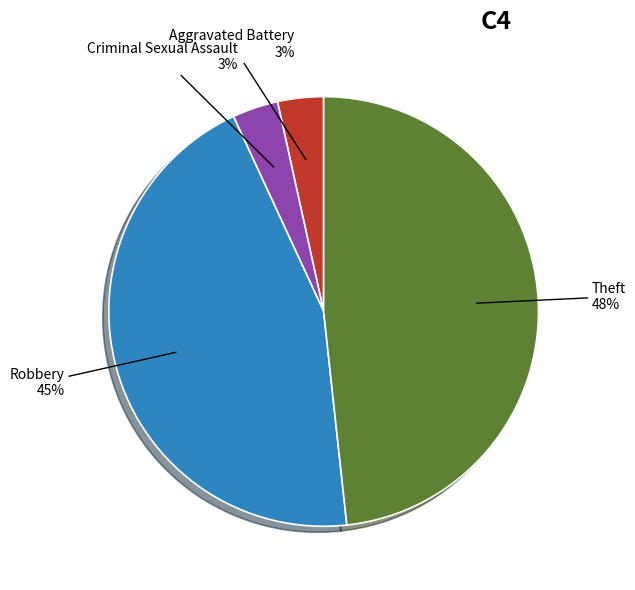

To the nearest percent, what is the difference between the largest and smallest slice percentages?

45%